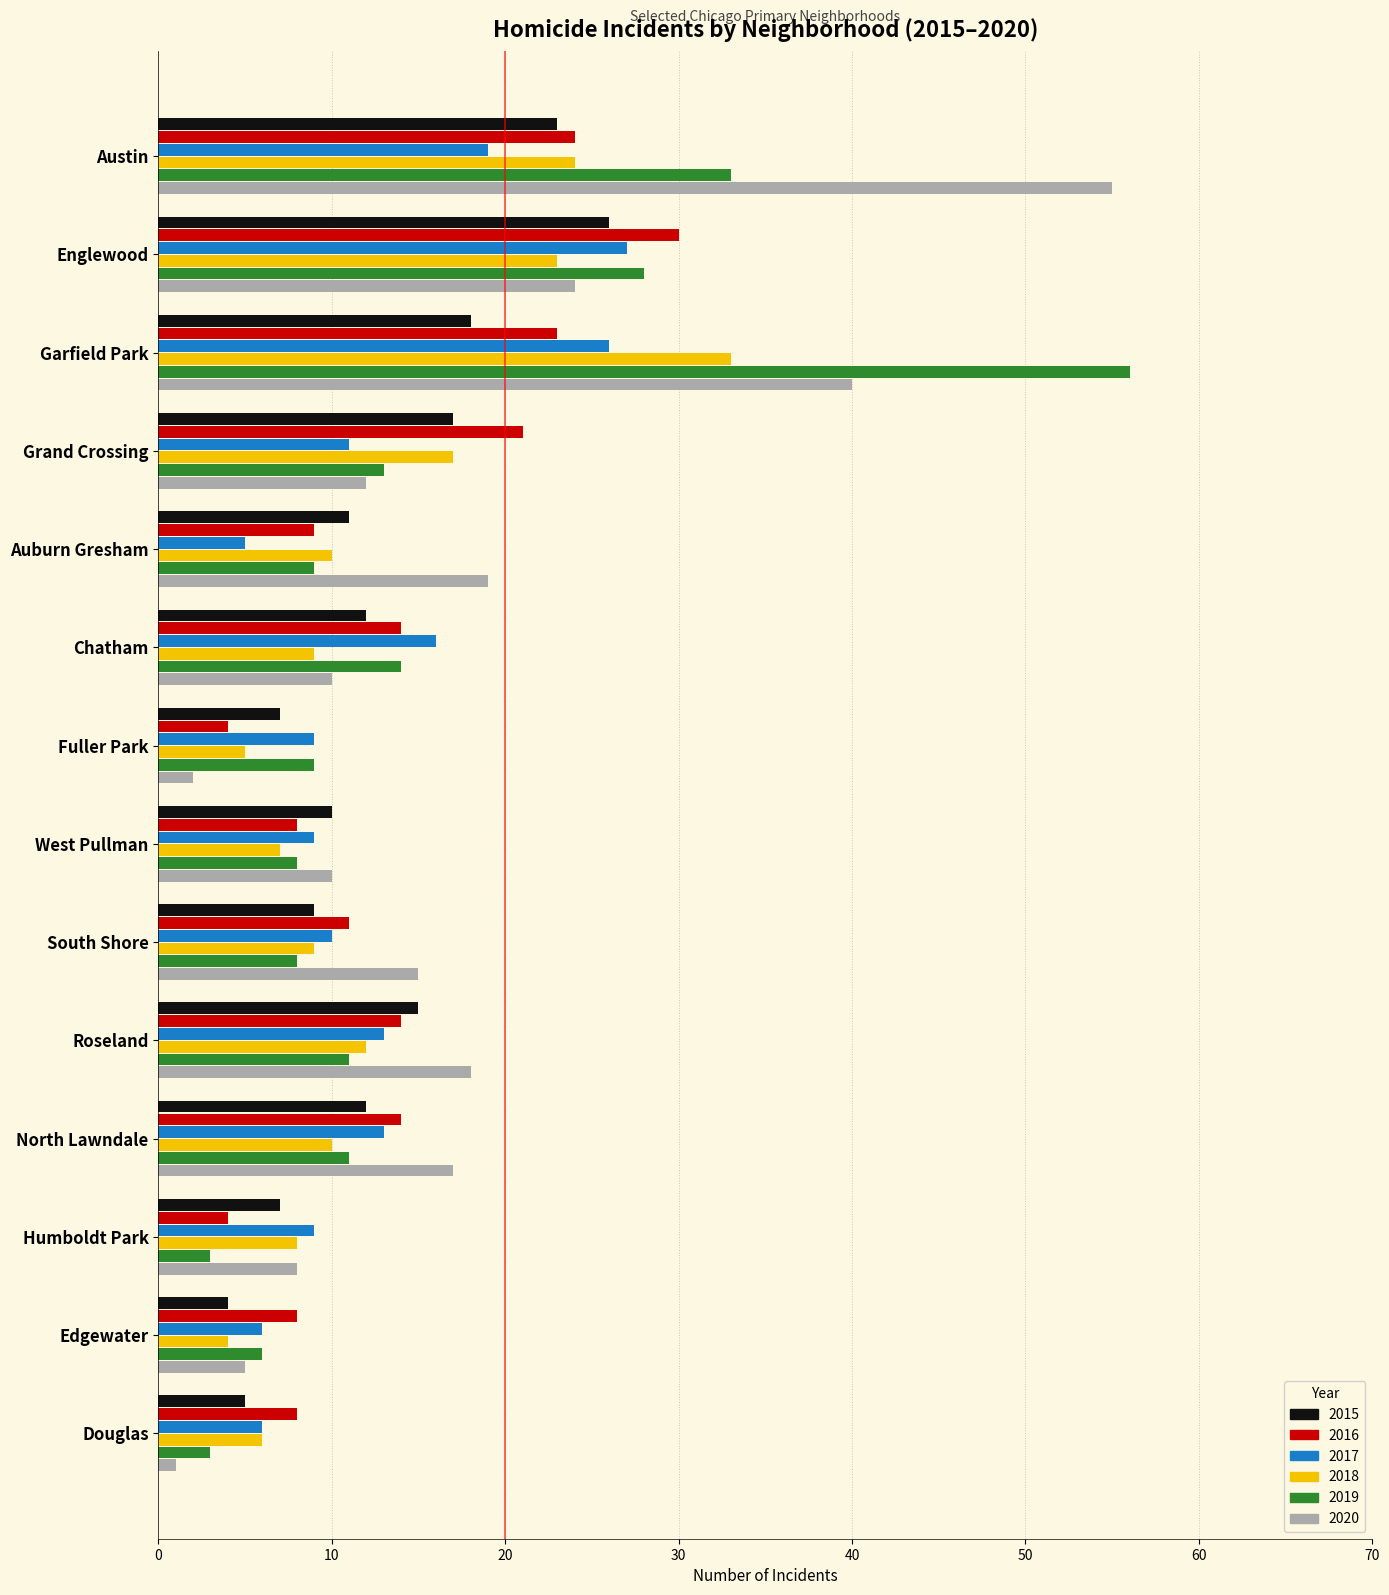

How many distinct data groups are displayed?

6